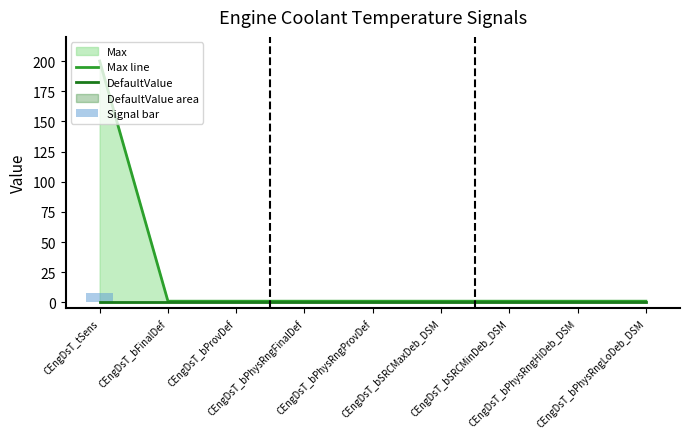

At how many categories does at least one series exceed 179?

1